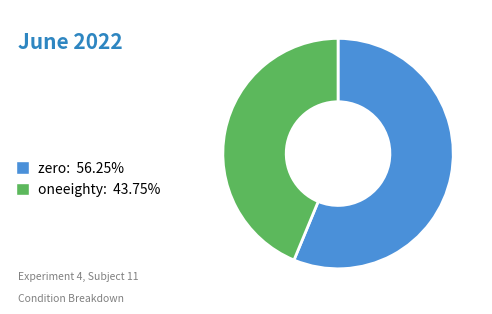

Combined, do zero: 56.25% and oneeighty: 43.75% account for over 50%?

Yes